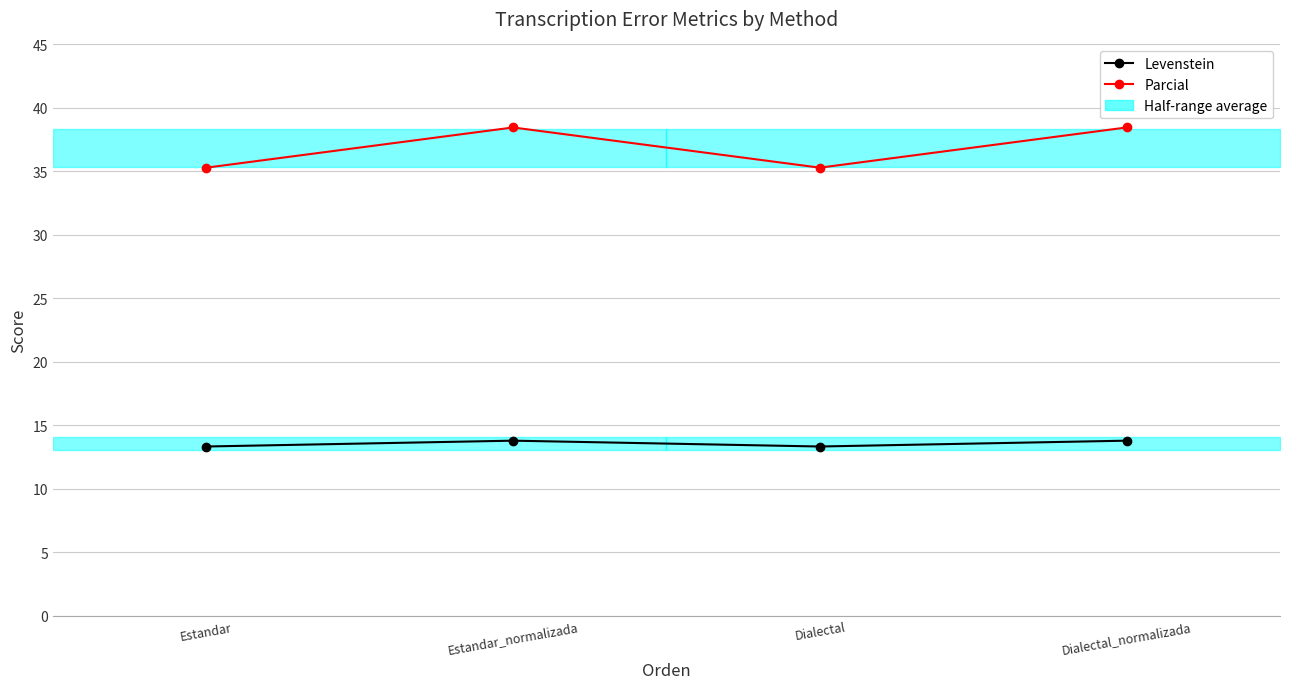

What is the difference between the second highest and minimum values in the Levenstein series?

0.5